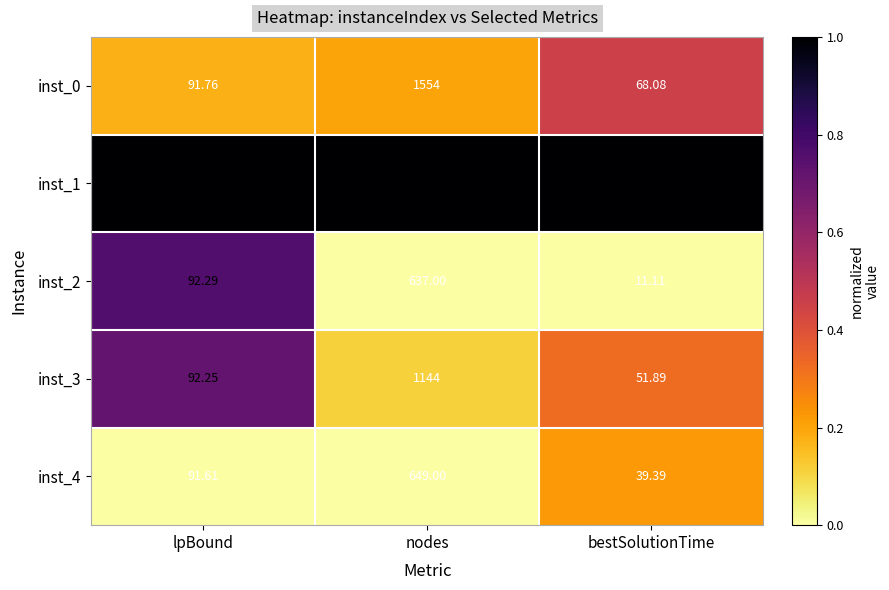

At which label does inst_4 first exceed 91?

lpBound